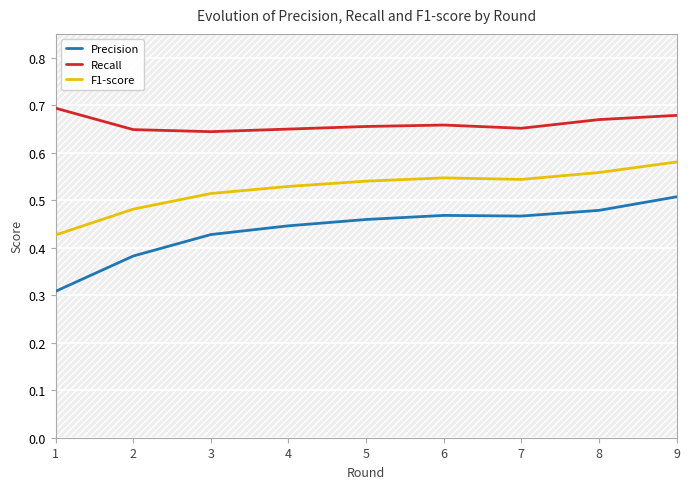

At which category does F1-score reach its first local valley?

7